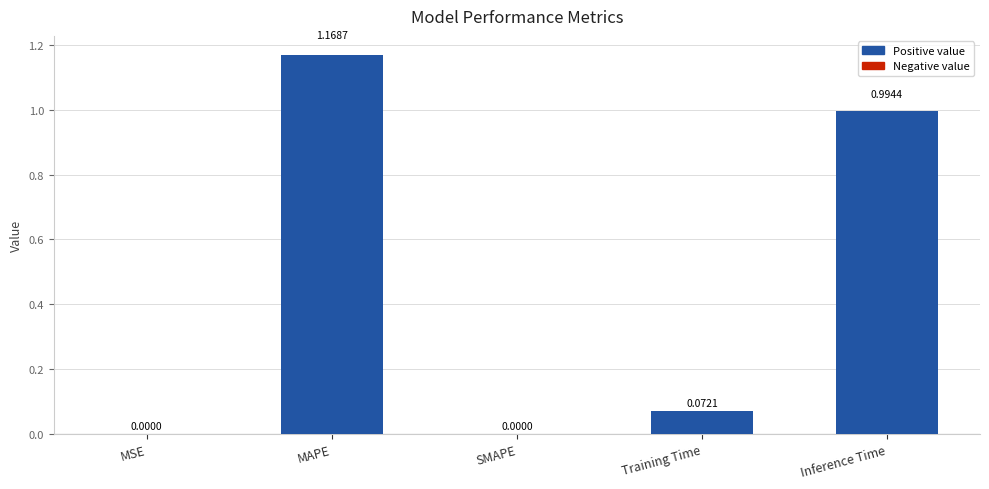

Are the bars horizontal?

No